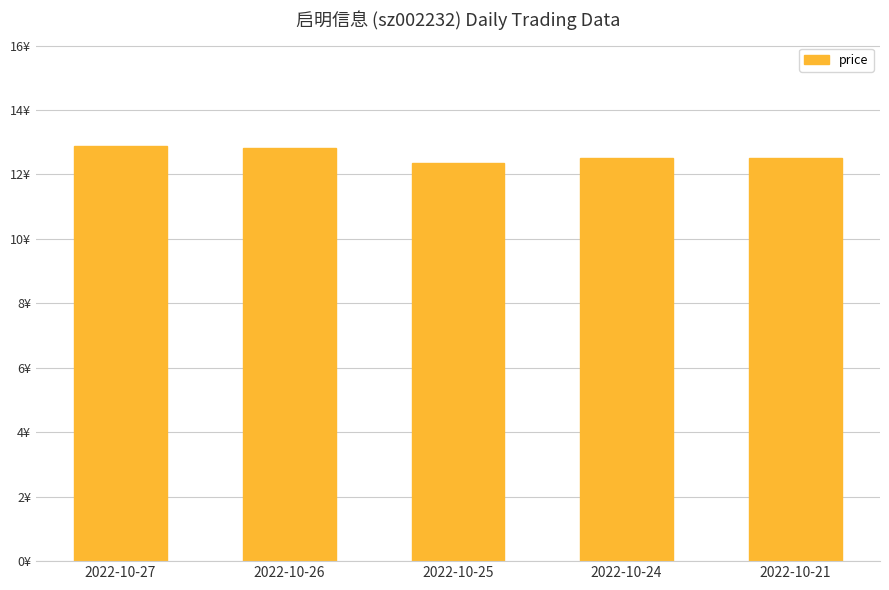

Which category has the highest value across all series?

2022-10-27